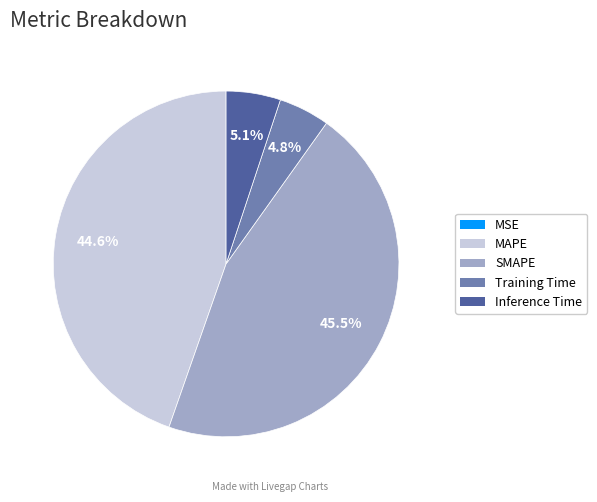

What is the total percentage of Inference Time and MAPE?

49.7%